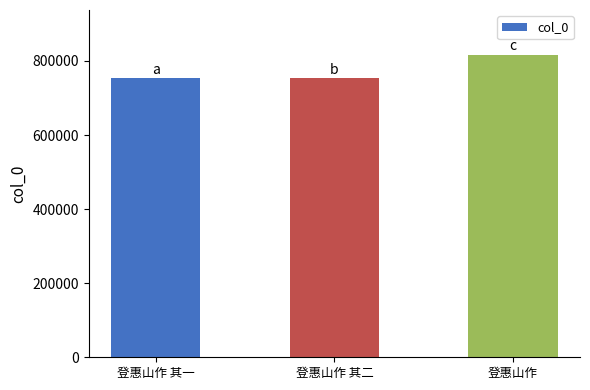

At which label is the value closest to 784205?

登惠山作 其二